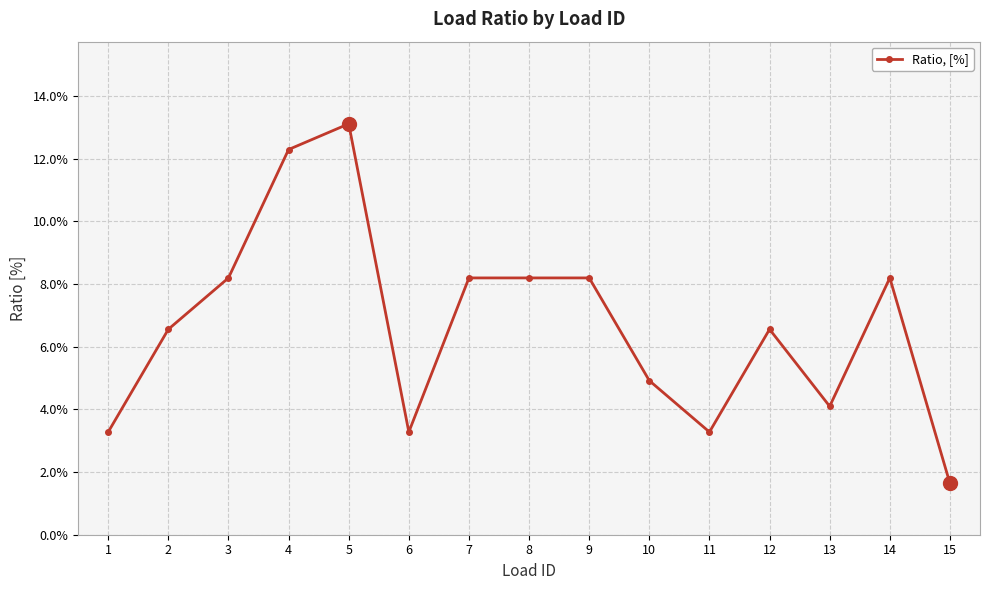

What is the sum of all values?

1.0